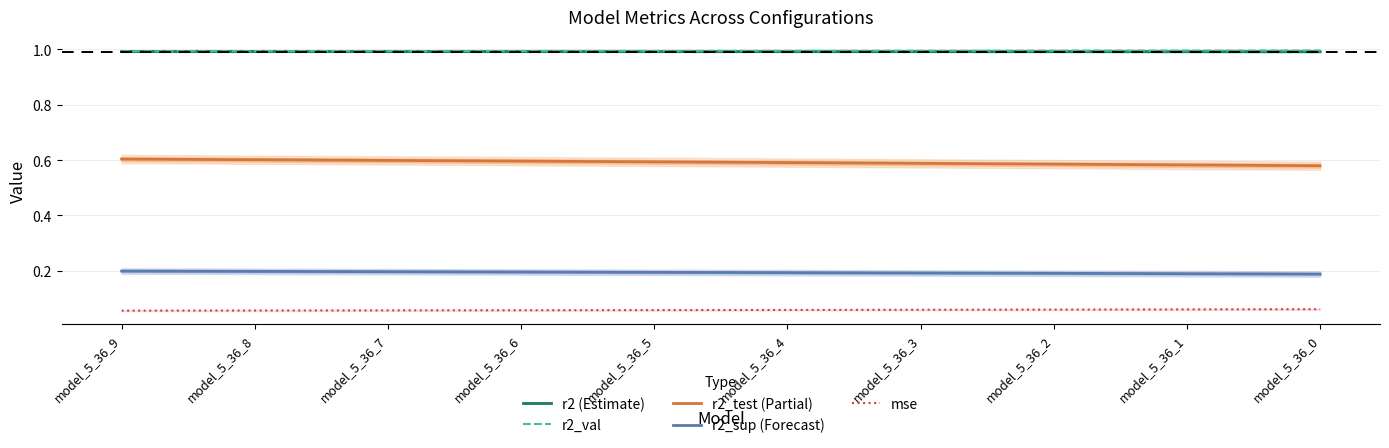

What is the spread (max minus min) of values at model_5_36_2?

0.9